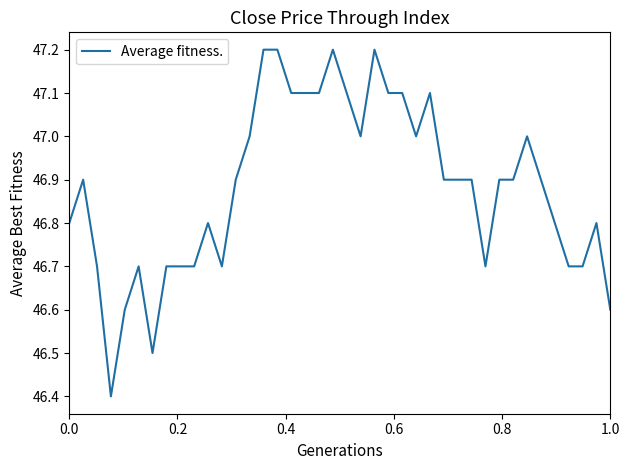

True or false: there are more than 0 points higher than both neighbors.

True